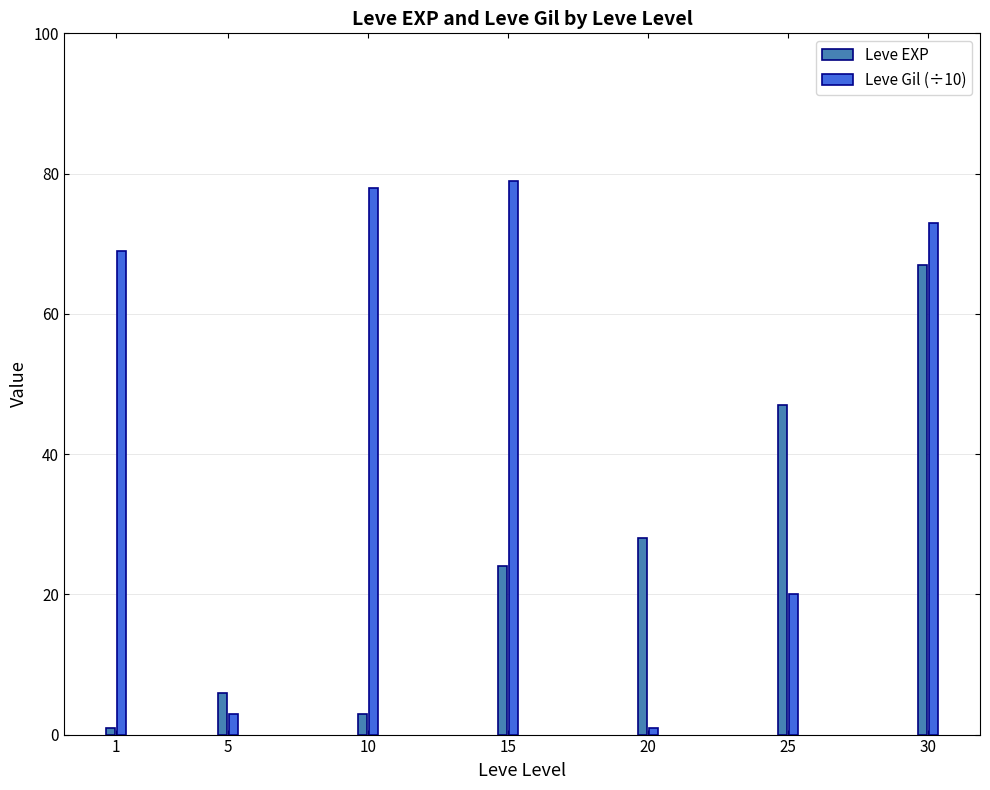

Is the value of Leve Gil (÷10) at 30 greater than the value of Leve EXP at 5?

Yes